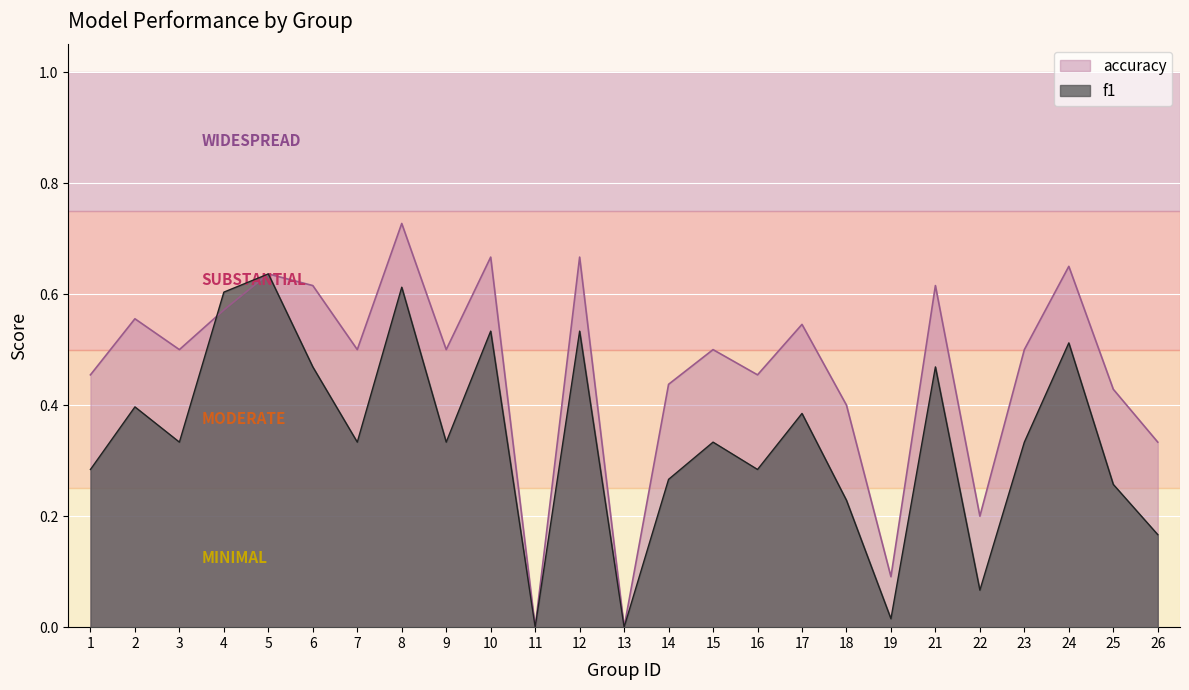

List the series in order of their overall mean, highest first.

accuracy, f1